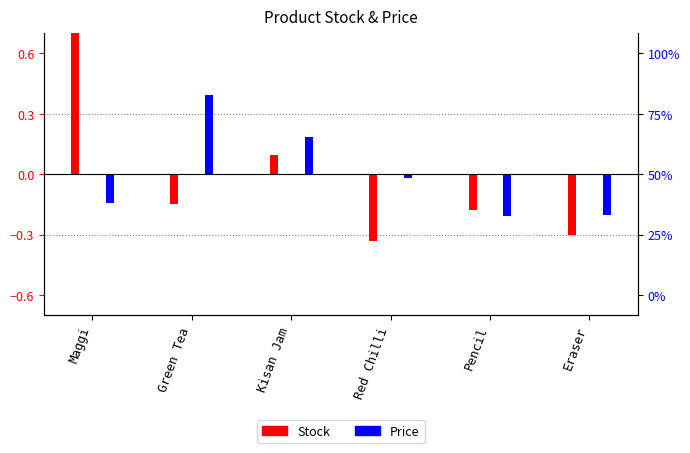

Which has a higher value, Pencil or Green Tea?

Green Tea